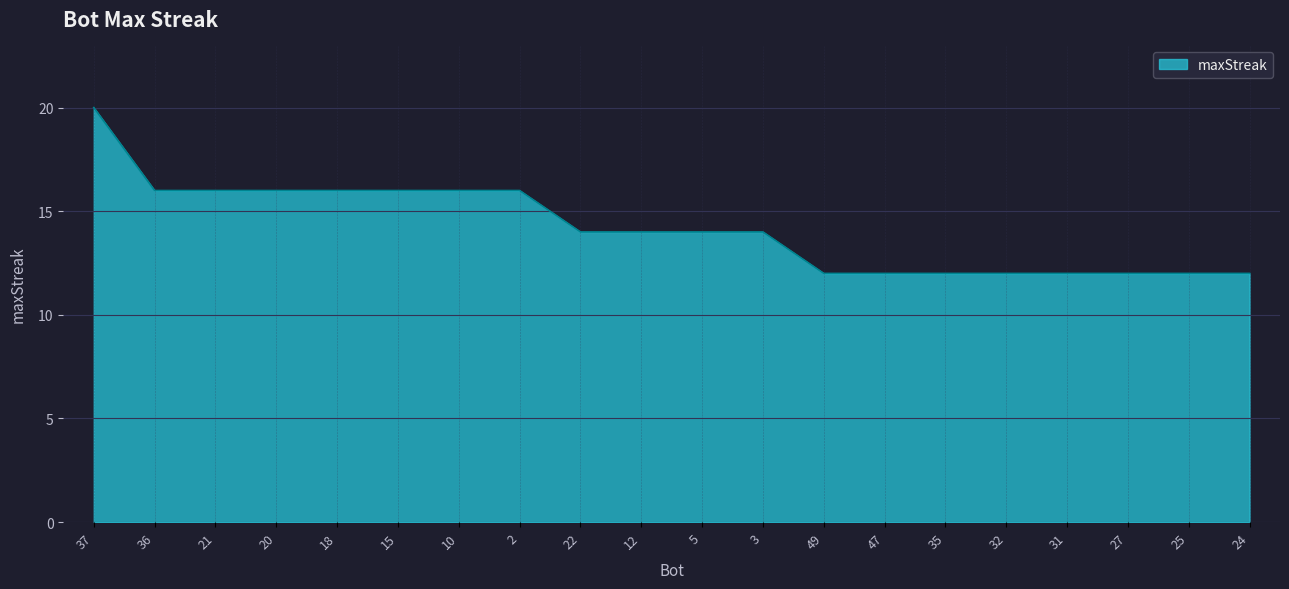

Reading right to left, what are all the values shown in this chart?

12	12	12	12	12	12	12	12	14	14	14	14	16	16	16	16	16	16	16	20